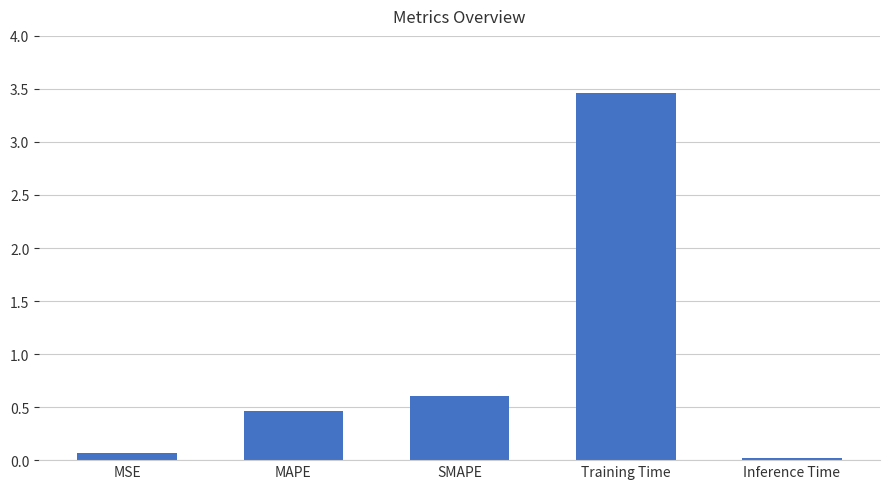

Rank the categories by value from lowest to highest.

Inference Time, MSE, MAPE, SMAPE, Training Time